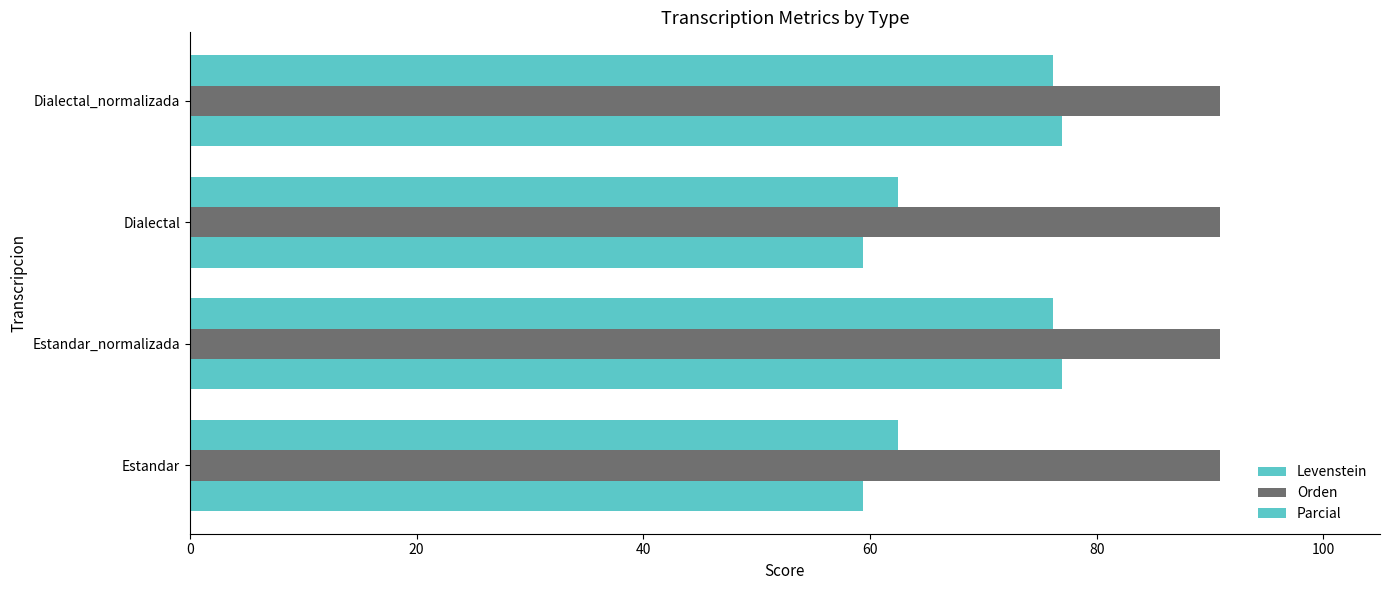

How many data points does each series have?

4